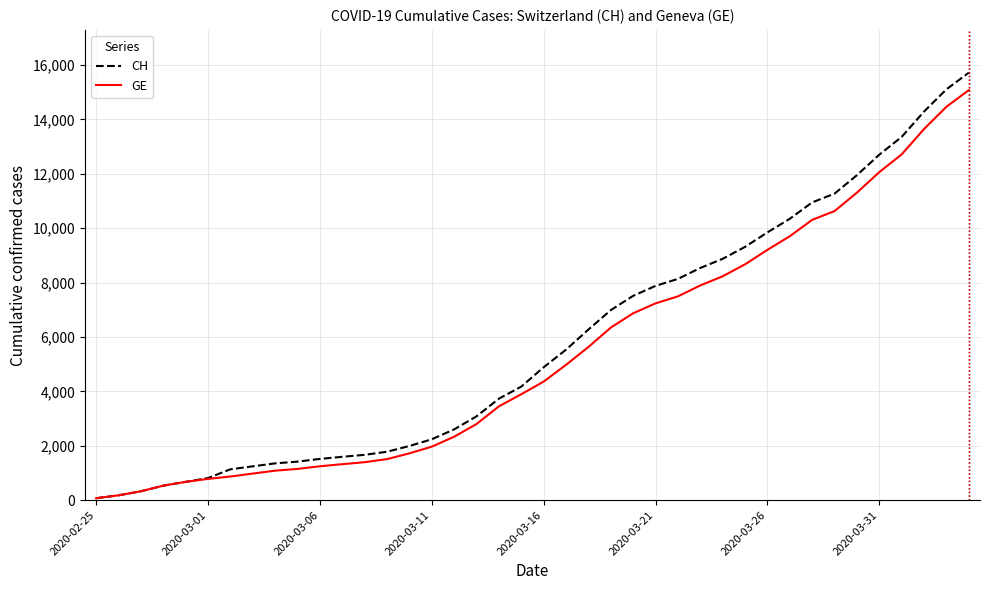

Which series has the largest range (max minus min)?

CH